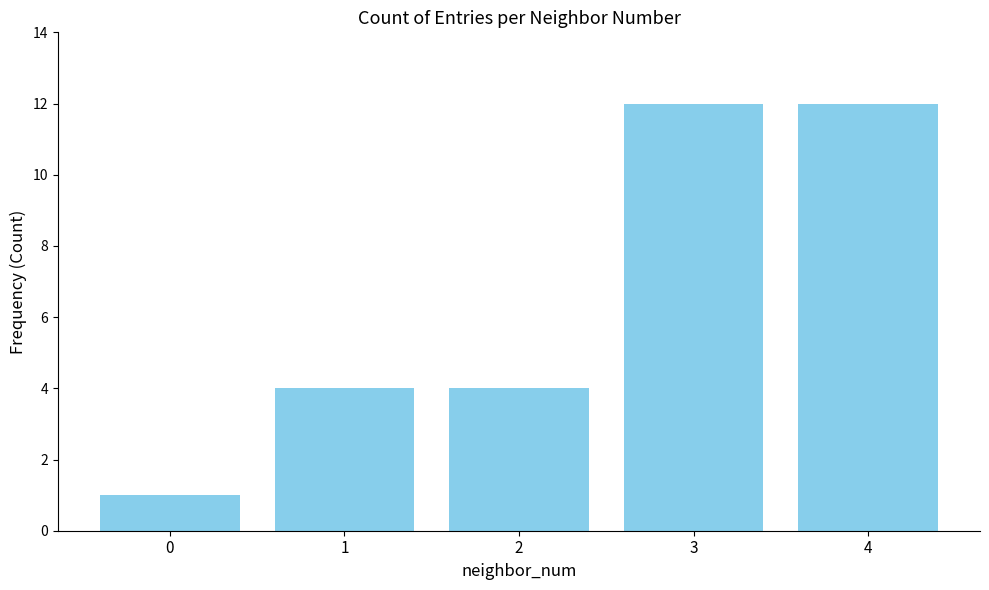

Reading right to left, extract all data points from this chart.

12	12	4	4	1